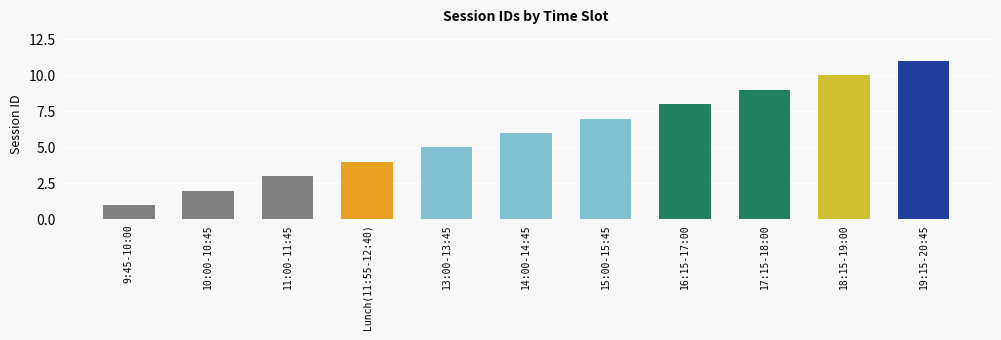

How many series are shown in this chart?

1